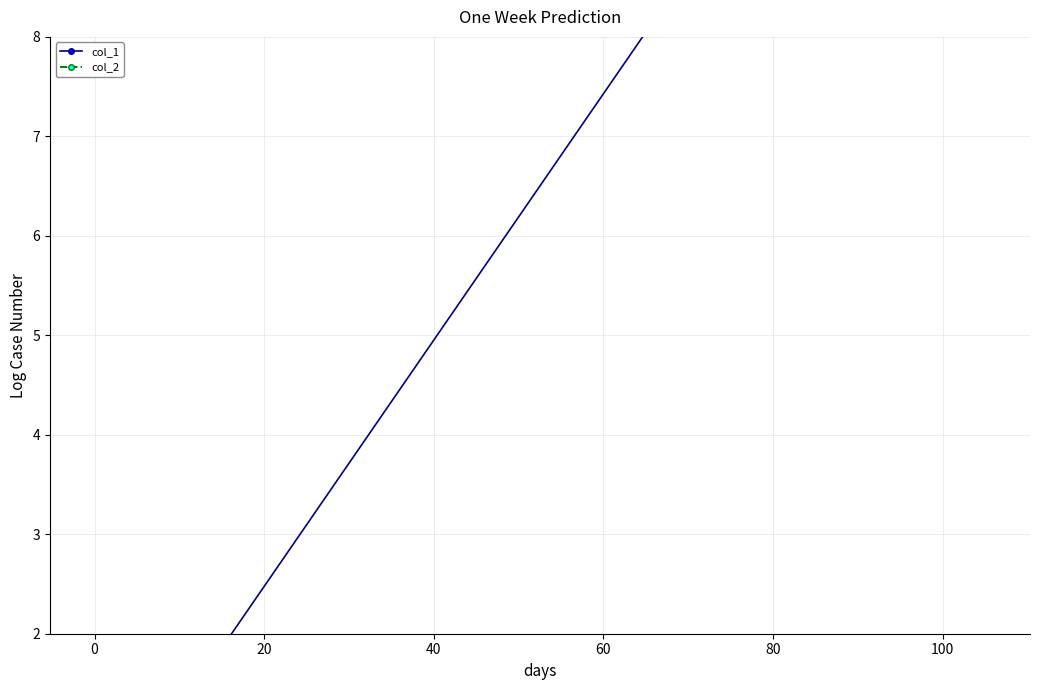

Is the value of col_2 at 0 greater than the value of col_1 at 0?

No